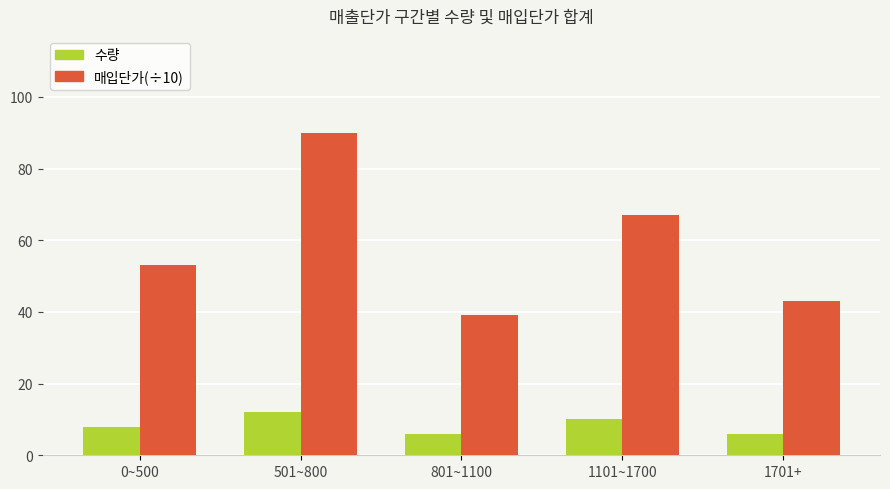

Count the number of data series in this chart.

2